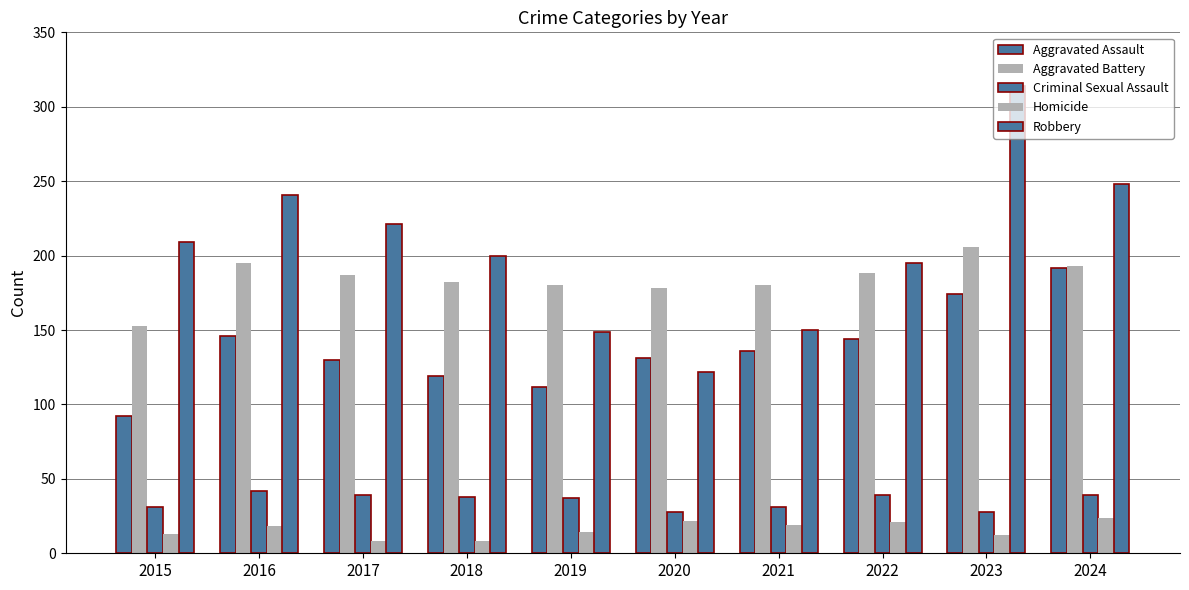

Does the chart contain stacked bars?

No